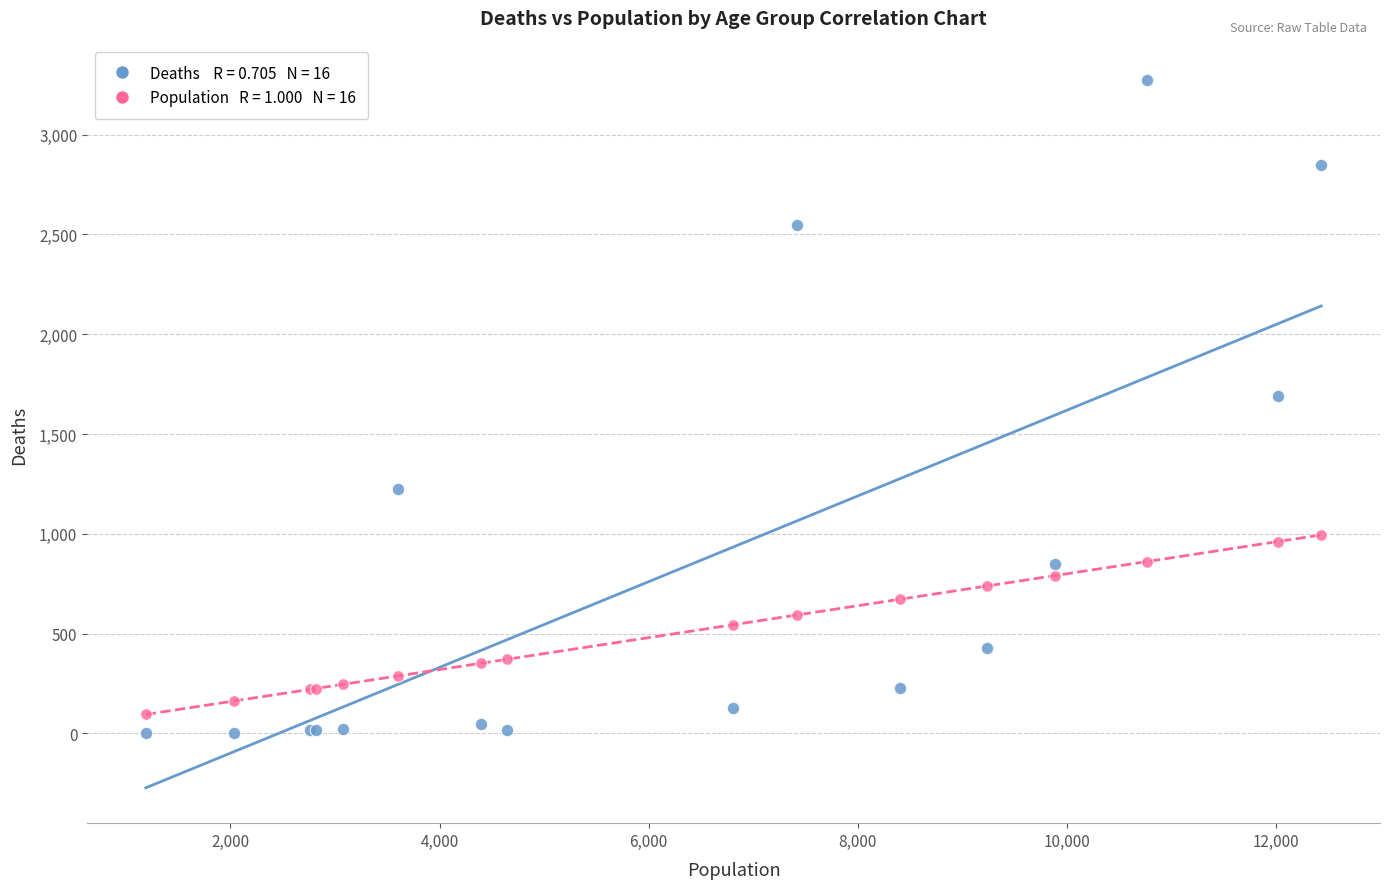

Across all series, what Y value is closest to 1638?

1690.0